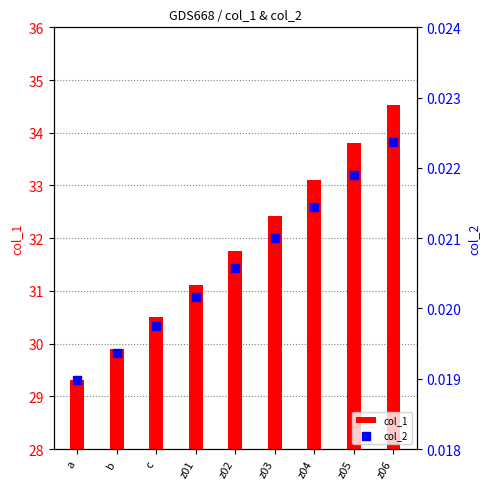

What is the total value across all series at z06?

34.5